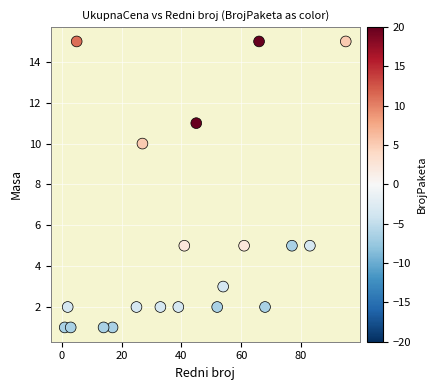

What Y value in the scatter plot is closest to 8?

10